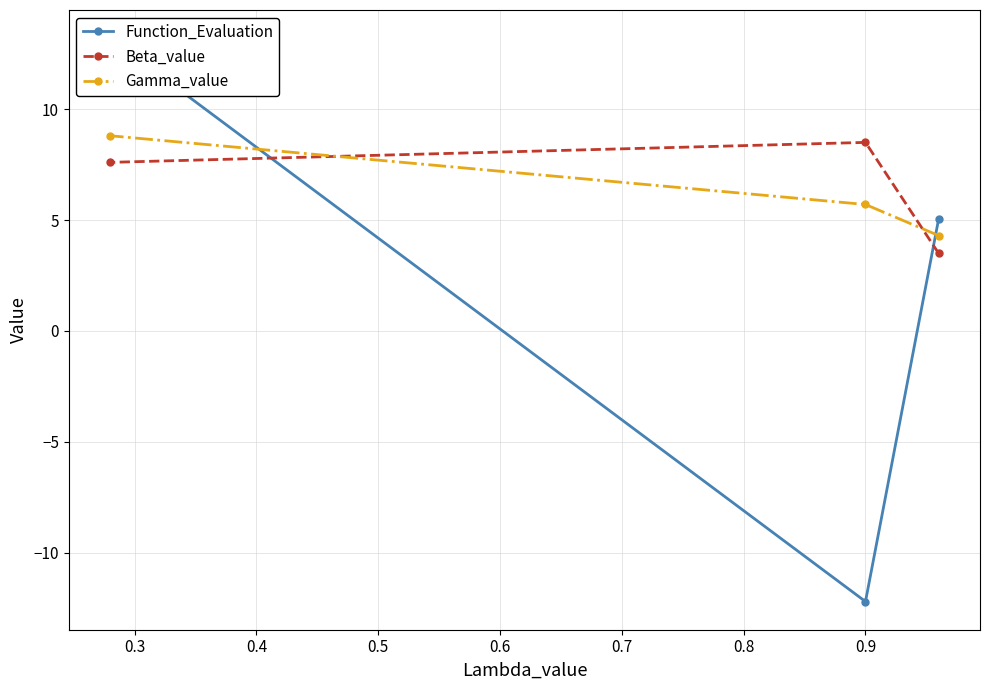

Rank the series by their maximum value, from highest to lowest.

Function_Evaluation, Gamma_value, Beta_value